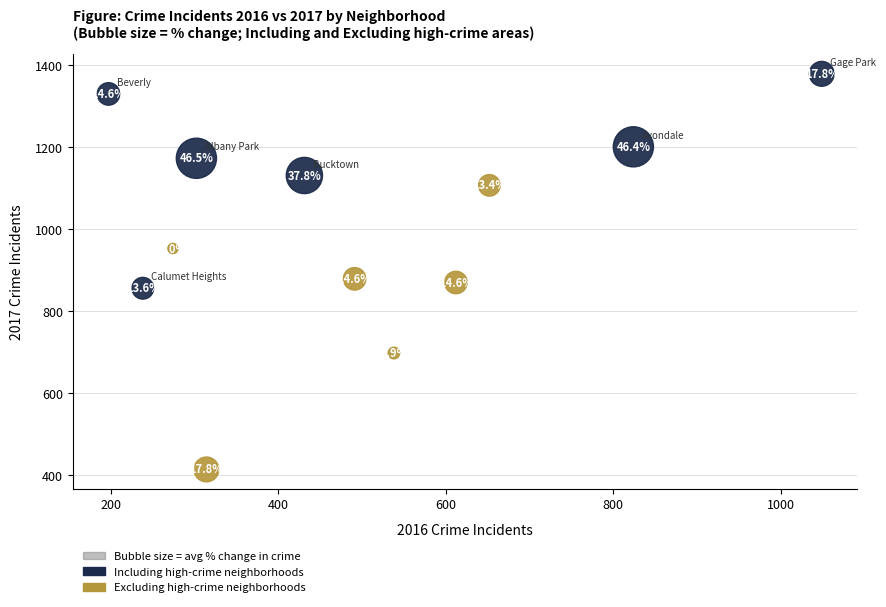

Which series has the largest Y range (max minus min)?

Excluding high-crime neighborhoods